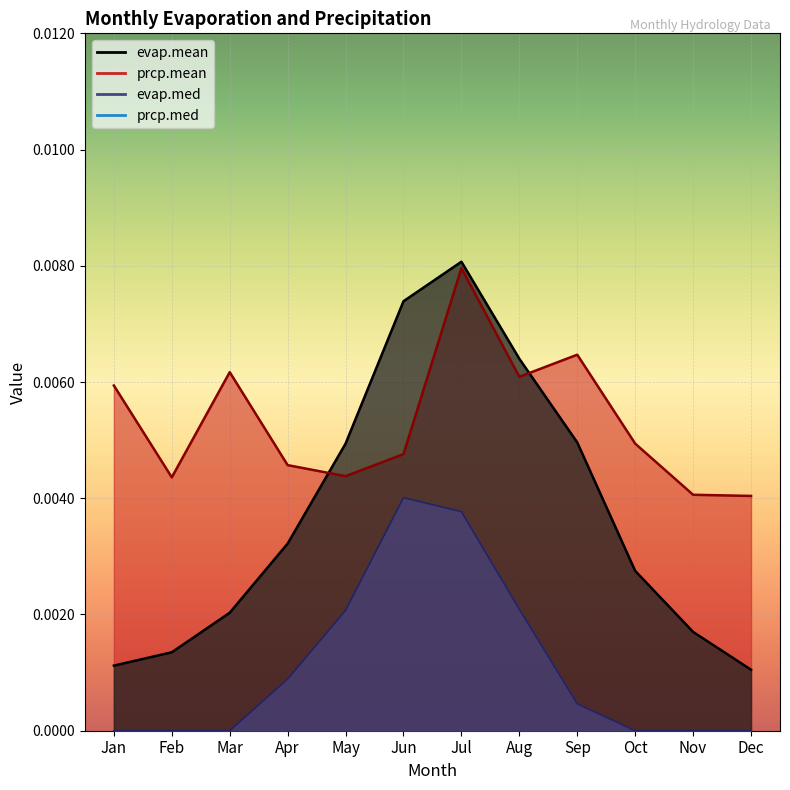

At which category is the sum across all series the highest?

Jul